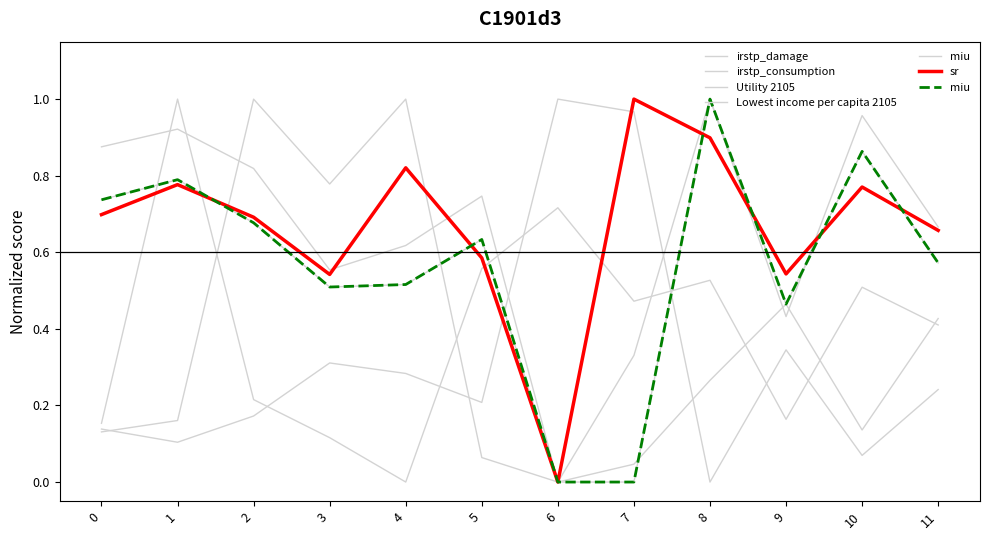

Which series has the widest spread of values?

irstp_damage